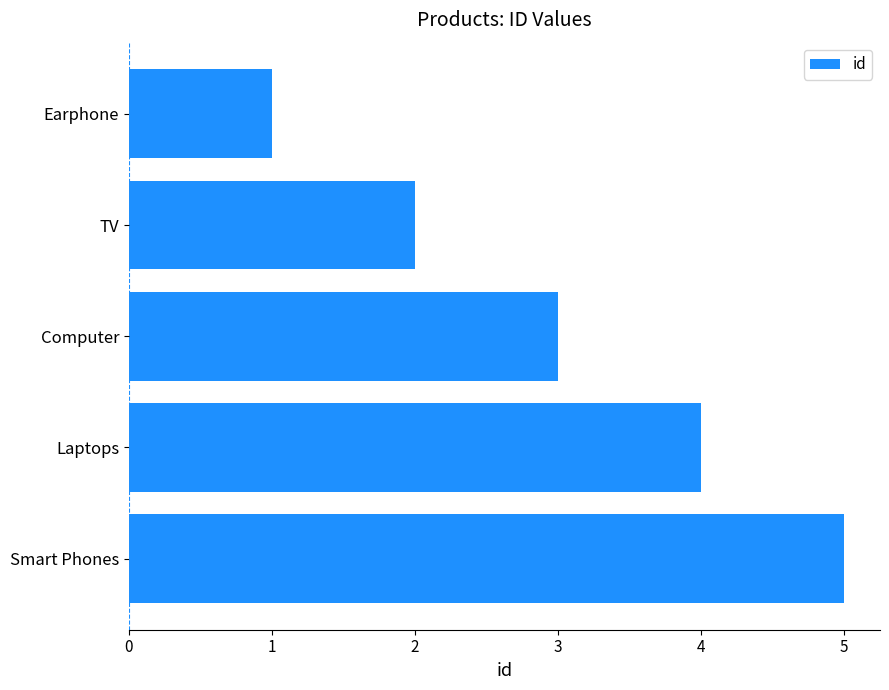

How many bars are there in total?

5